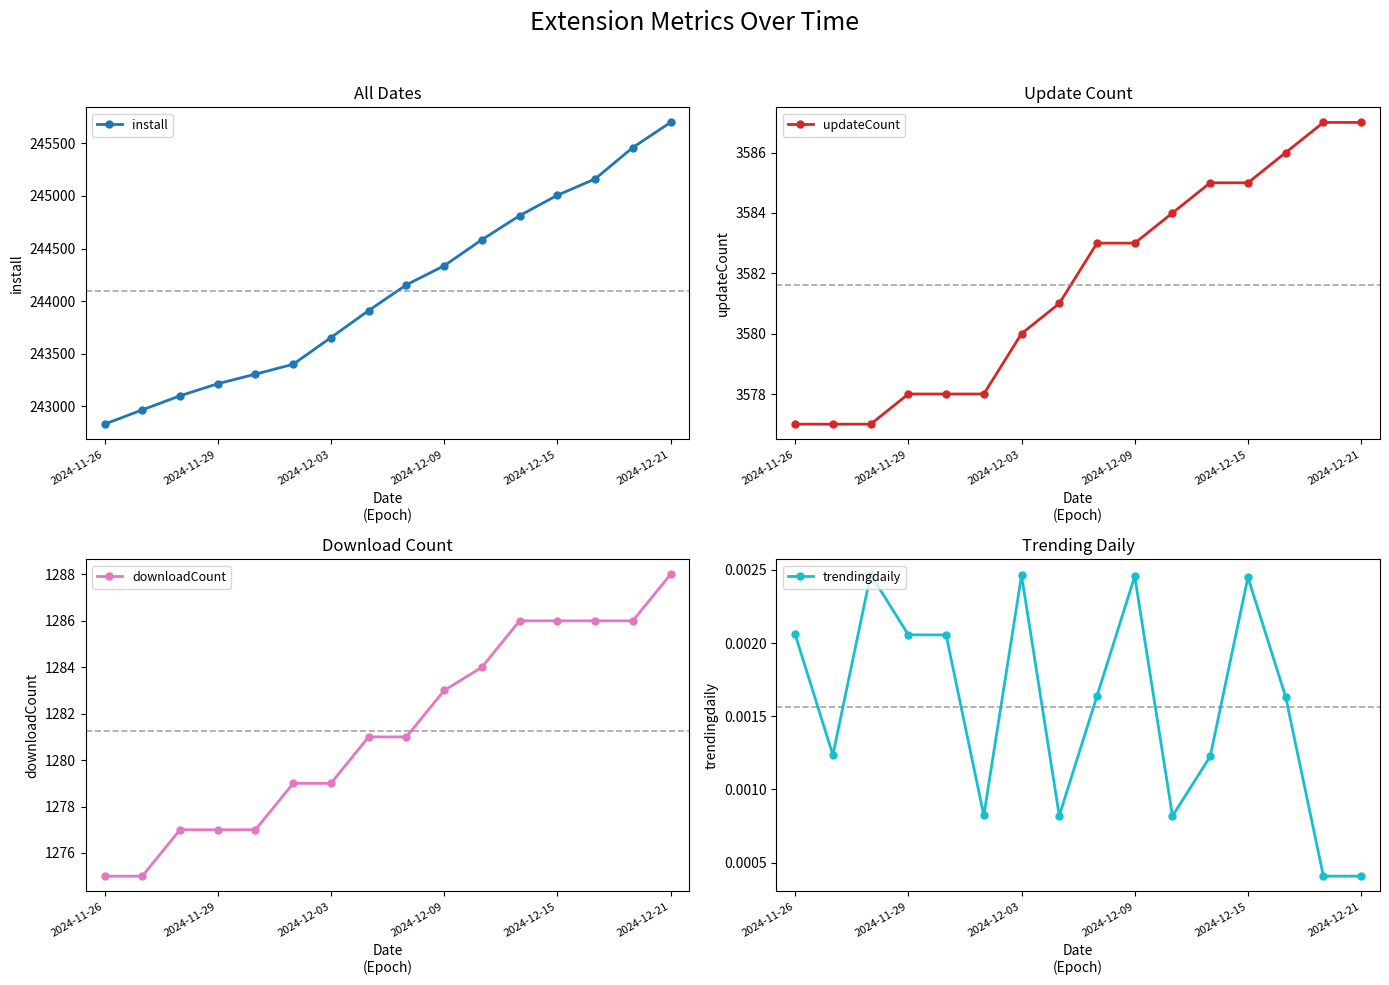

What is the minimum value for install?

242829